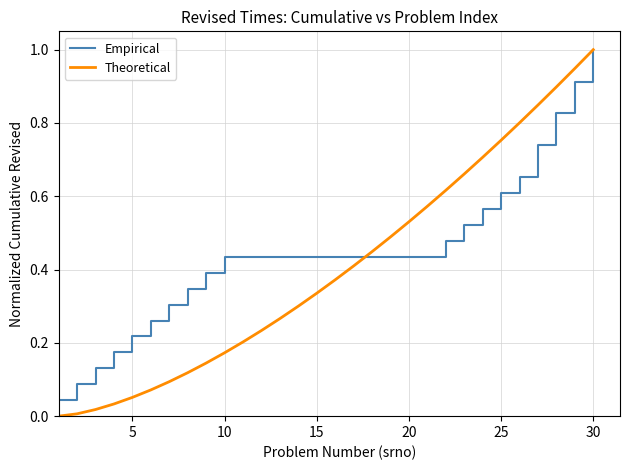

Rank the series by their average value, from lowest to highest.

Theoretical, Empirical